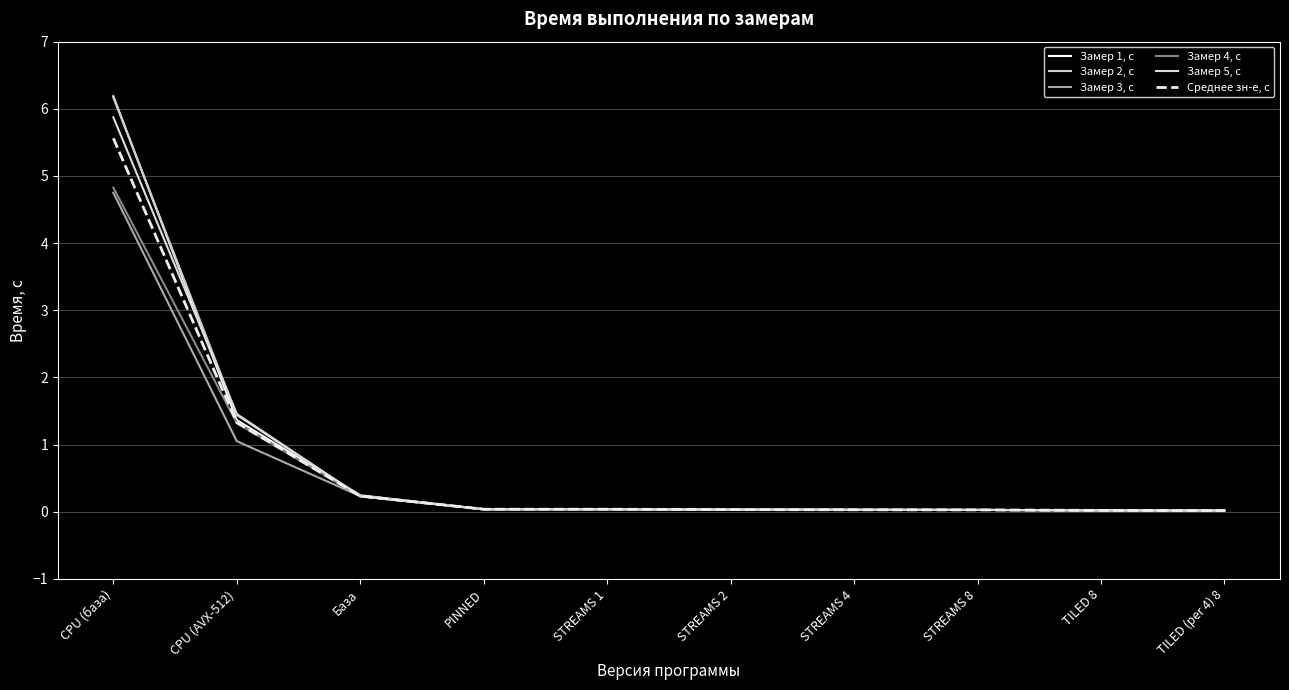

What is the average value of the Замер 2, с series?

0.8